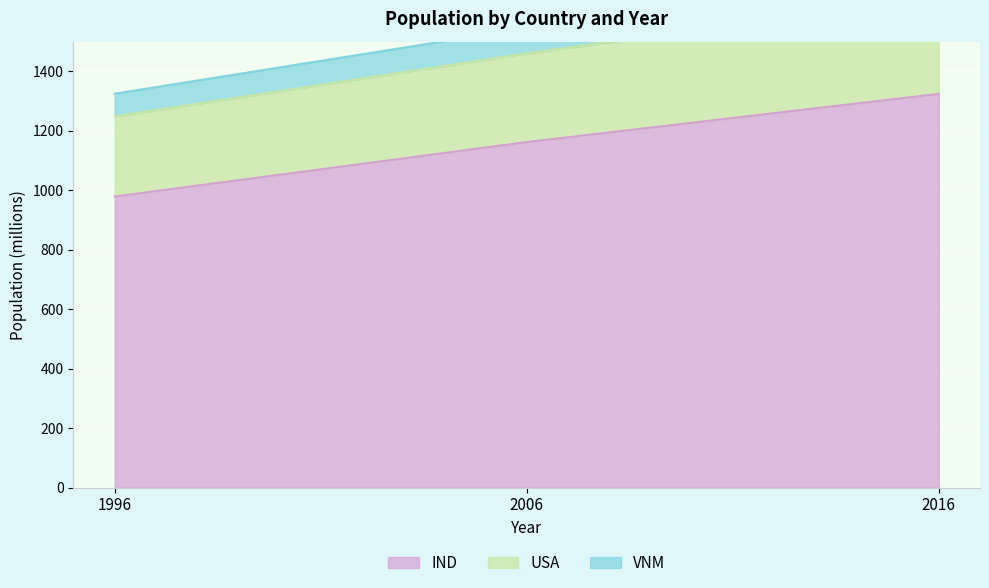

Read the VNM value at 2016.

1741.9